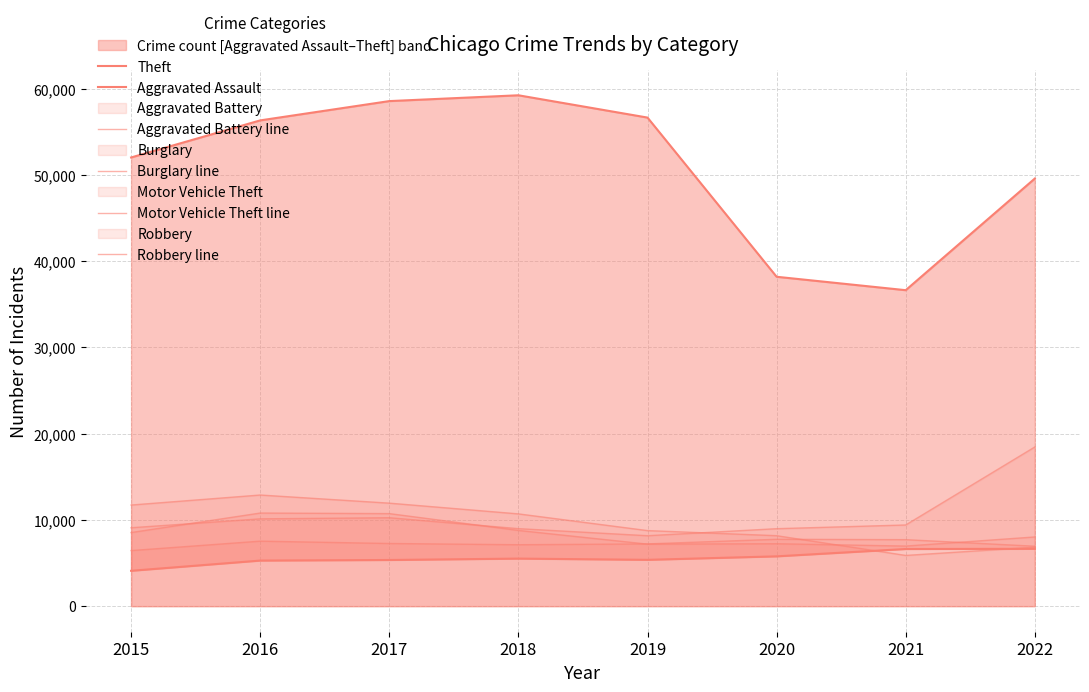

True or false: Theft has more than 2 interior local peaks.

False